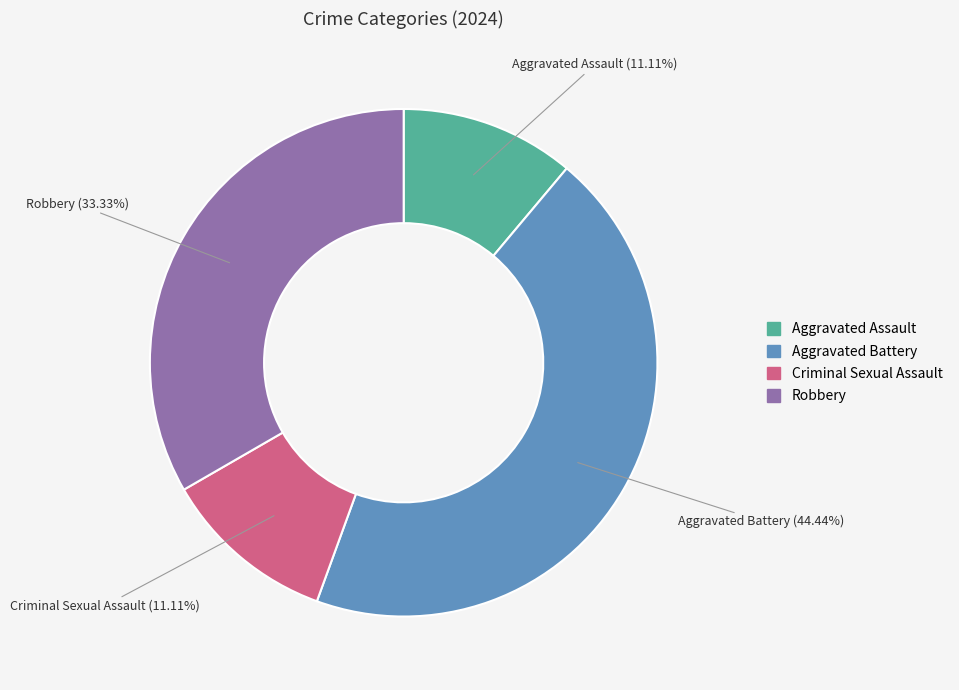

Is there a majority slice in this chart?

No